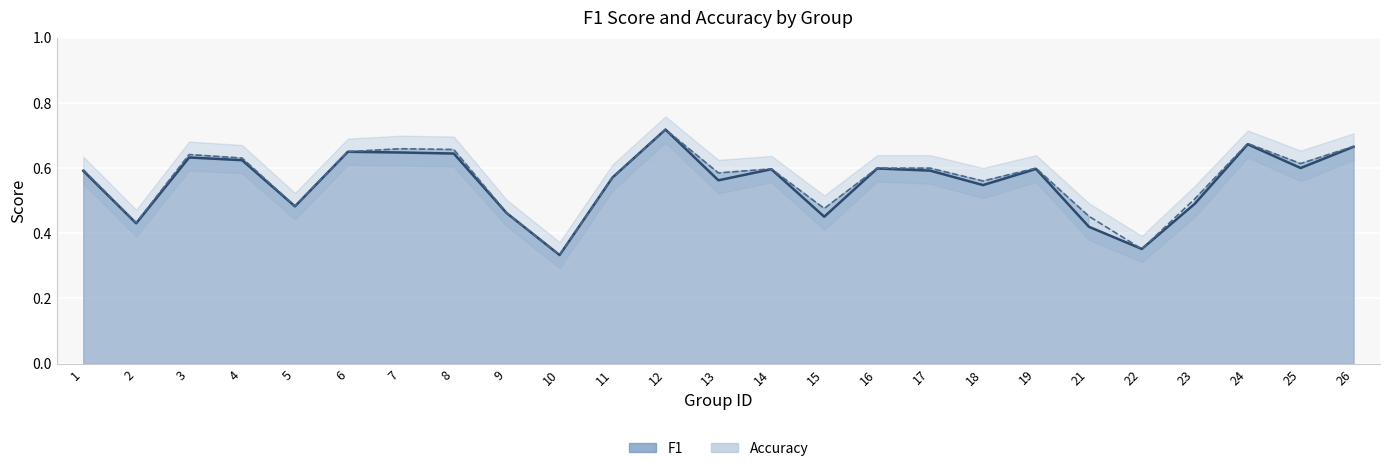

Reading right to left, transcribe all the data shown in this chart.

f1: 26=0.7	25=0.6	24=0.7	23=0.5	22=0.4	21=0.4	19=0.6	18=0.5	17=0.6	16=0.6	15=0.5	14=0.6	13=0.6	12=0.7	11=0.6	10=0.3	9=0.5	8=0.6	7=0.6	6=0.7	5=0.5	4=0.6	3=0.6	2=0.4	1=0.6
accuracy: 26=0.7	25=0.6	24=0.7	23=0.5	22=0.4	21=0.5	19=0.6	18=0.6	17=0.6	16=0.6	15=0.5	14=0.6	13=0.6	12=0.7	11=0.6	10=0.3	9=0.5	8=0.7	7=0.7	6=0.7	5=0.5	4=0.6	3=0.6	2=0.4	1=0.6